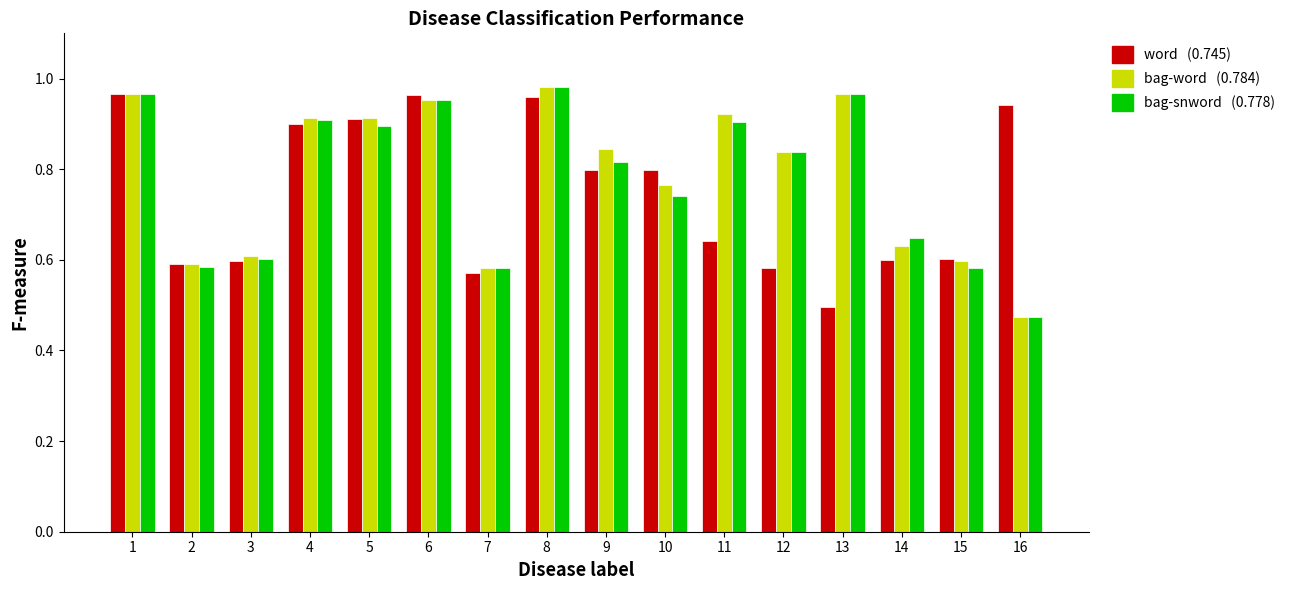

What is the total value across all series at 16?

1.9